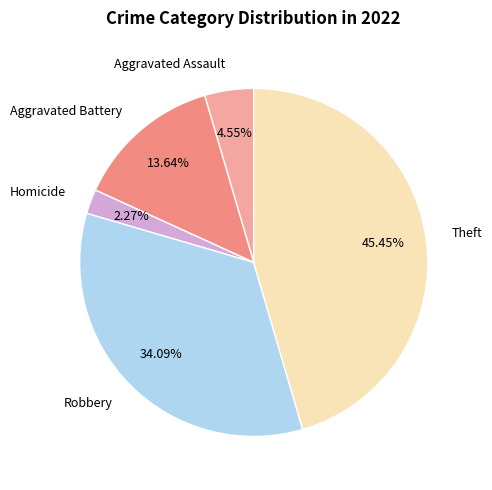

Is there a majority slice in this chart?

No